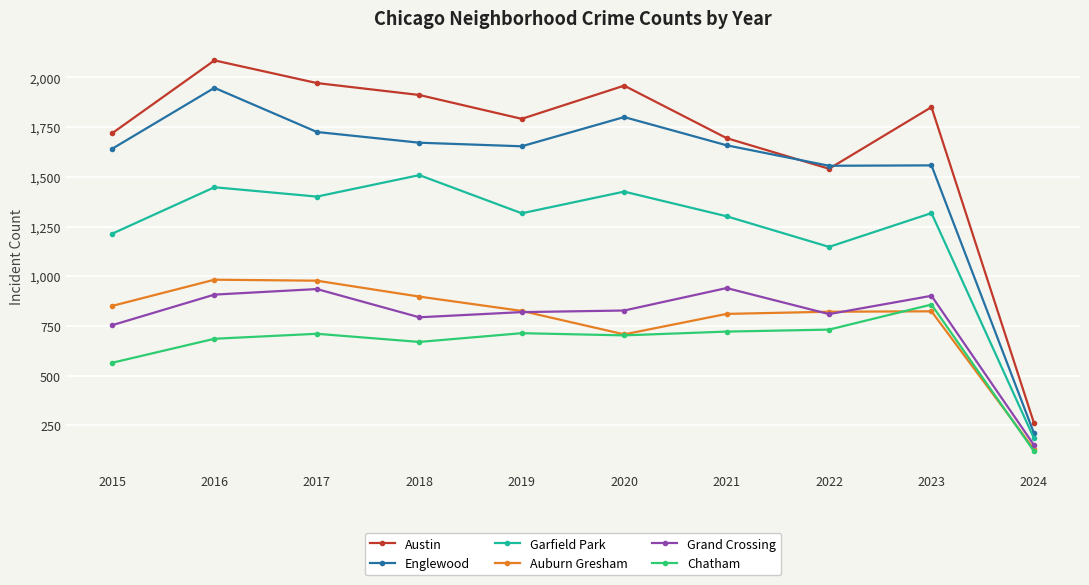

What is the spread (max minus min) of values at 2018?

1242